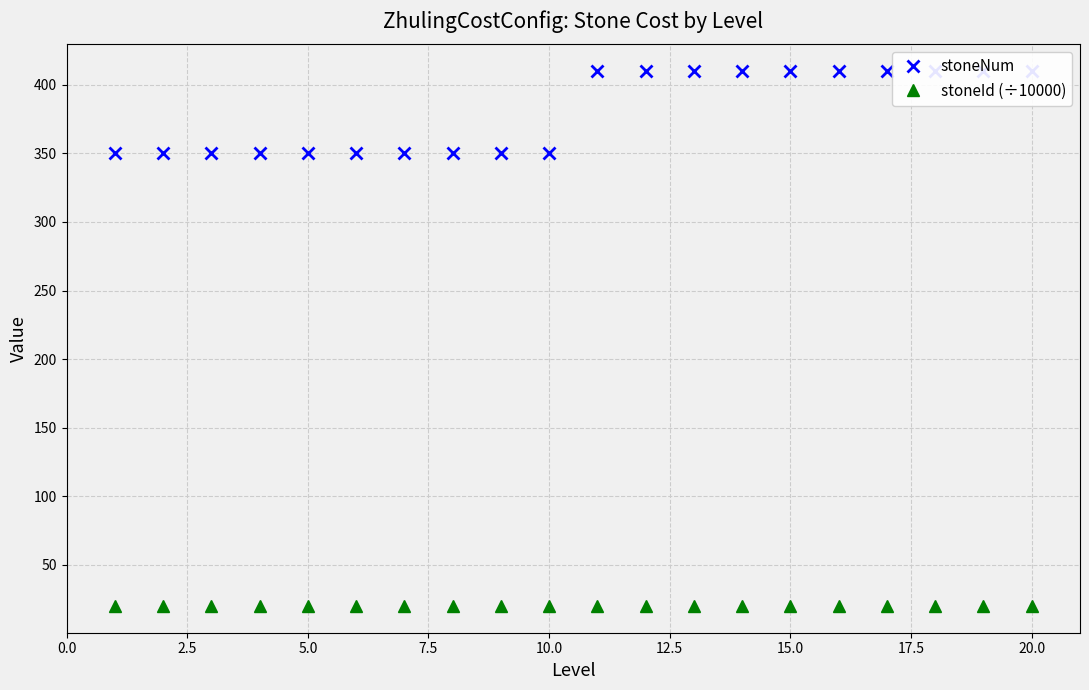

True or false: stoneId (÷10000) has a value of 20.0 at 0.0.

True